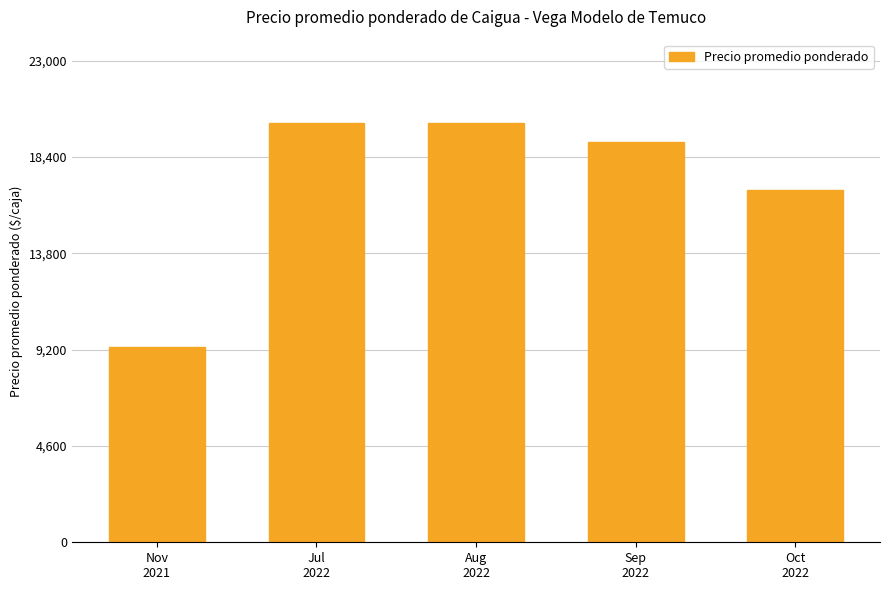

Reading left to right, what are all the values shown in this chart?

Nov
2021=9333.3	Jul
2022=20000.0	Aug
2022=20000.0	Sep
2022=19111.1	Oct
2022=16800.0